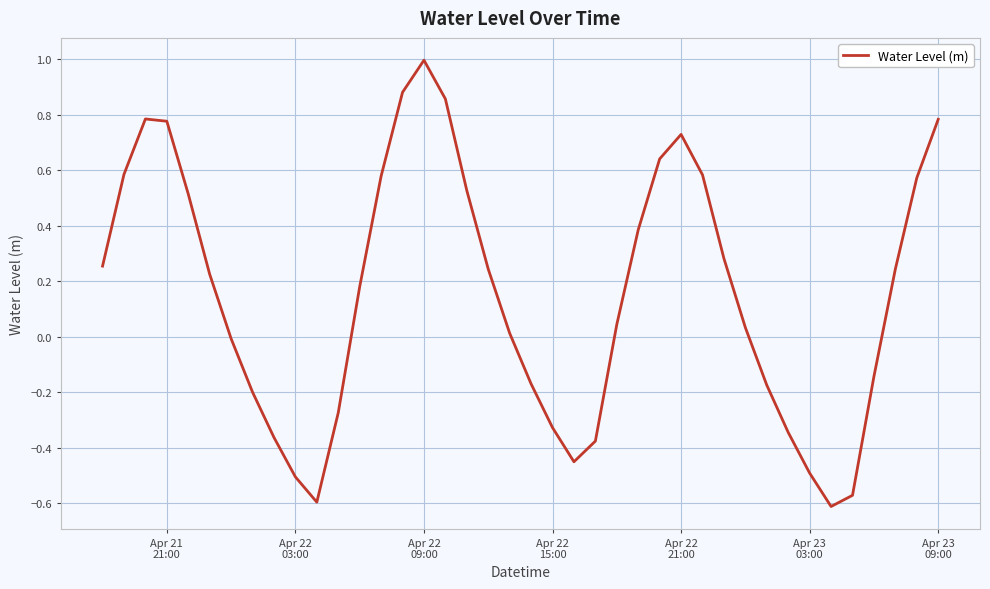

What is the maximum value shown in the chart?

1.0